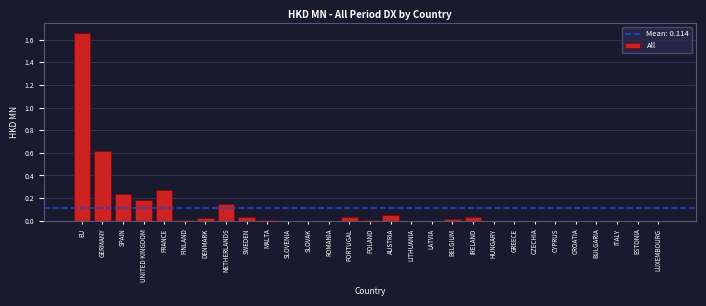

The value at SLOVAK is -1.1. True or false?

False